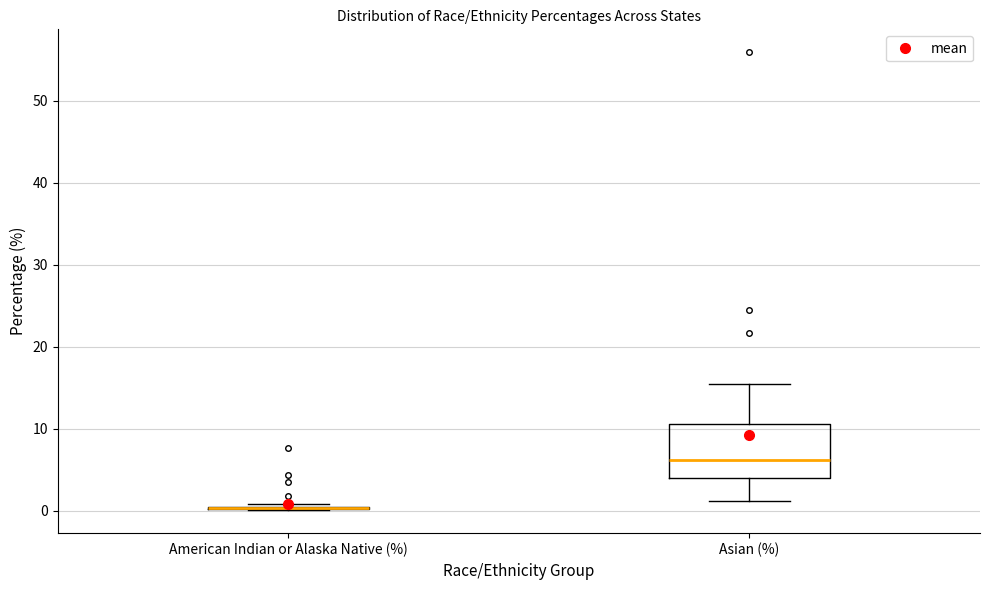

Where does the upper whisker of the box for Asian (%) end on the y-axis? The values are not printed on the chart, so give them approximately, as read against the axis.

15